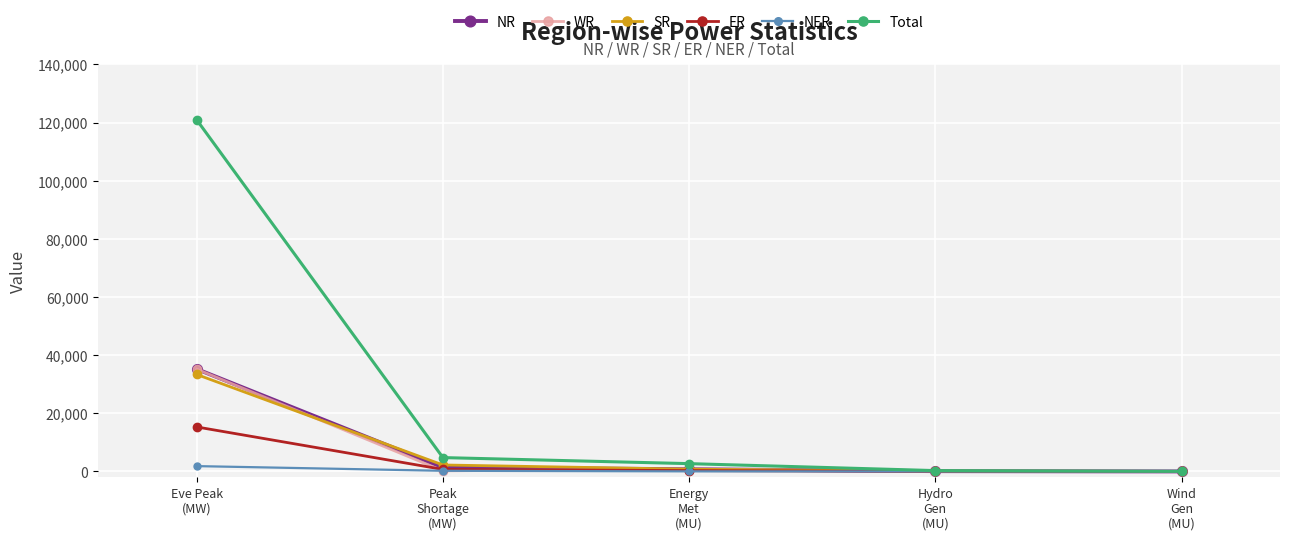

True or false: WR has a value of 223 at Peak
Shortage
(MW).

True